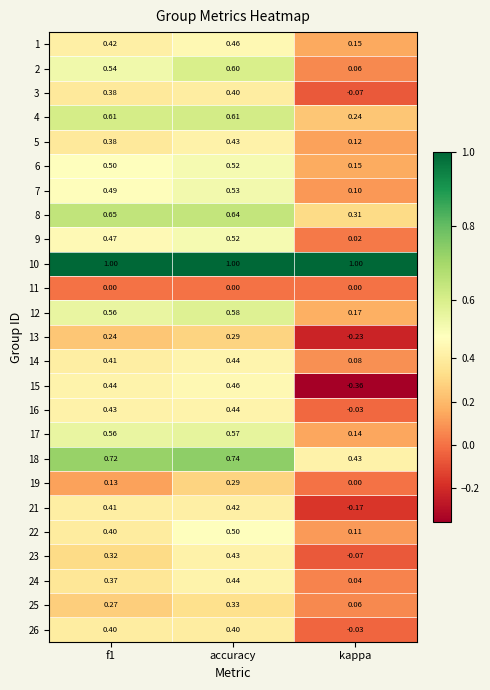

At which label does 15 reach its peak?

accuracy